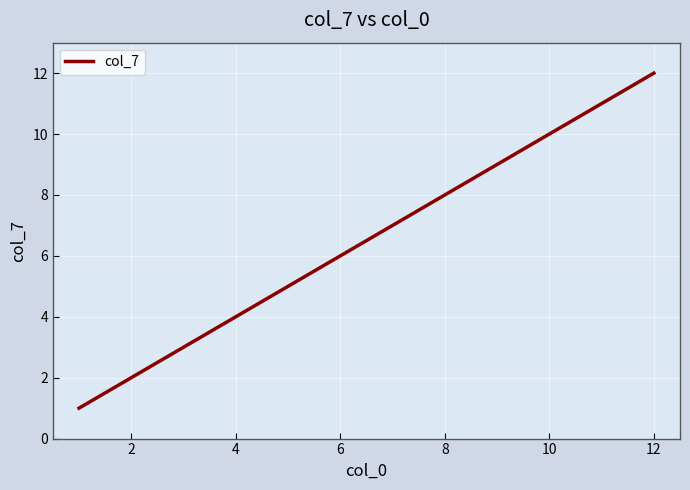

What is the greatest value displayed?

12